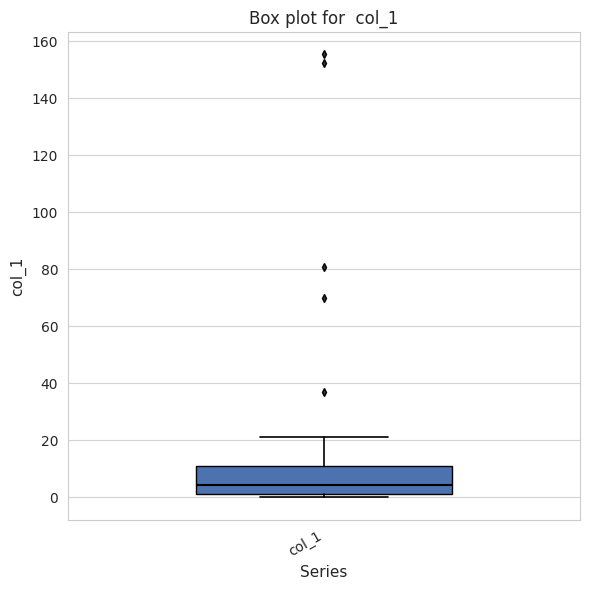

Transcribe this box plot: give where the median line is, the range the box spans, and where the two whiskers end, as read against the y-axis. The values are not printed on the chart, so give them approximately, as read against the axis.

median 4, box 2 to 10, whiskers 0 to 22